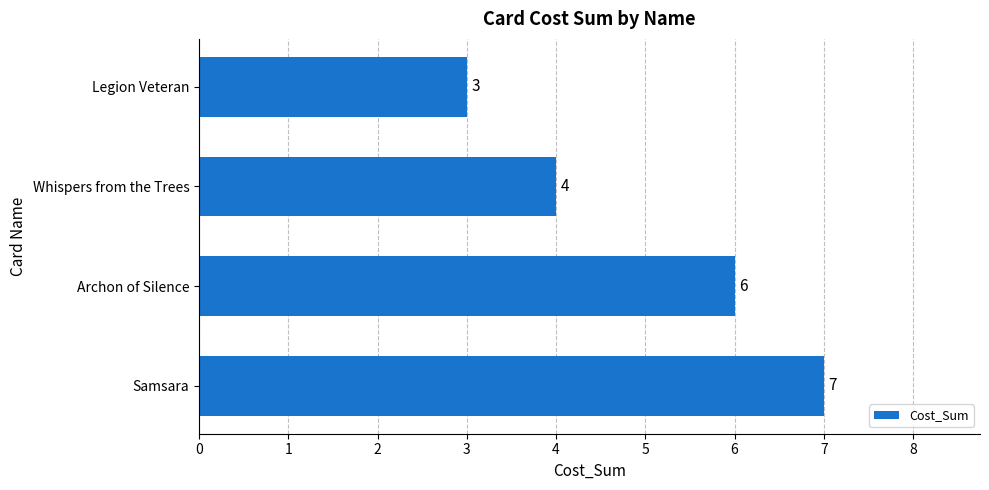

Which label corresponds to the largest value in the chart?

Samsara